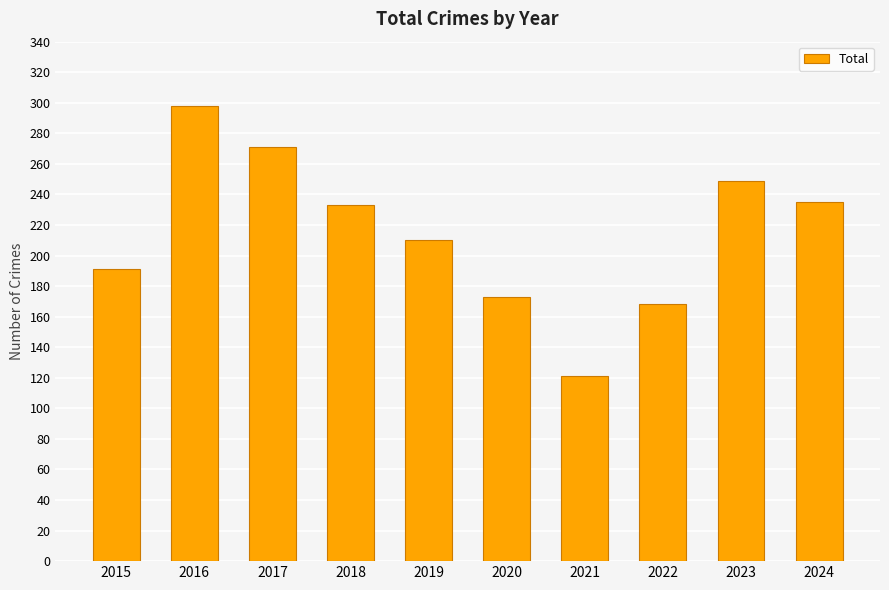

What is the sum of all values?

2149